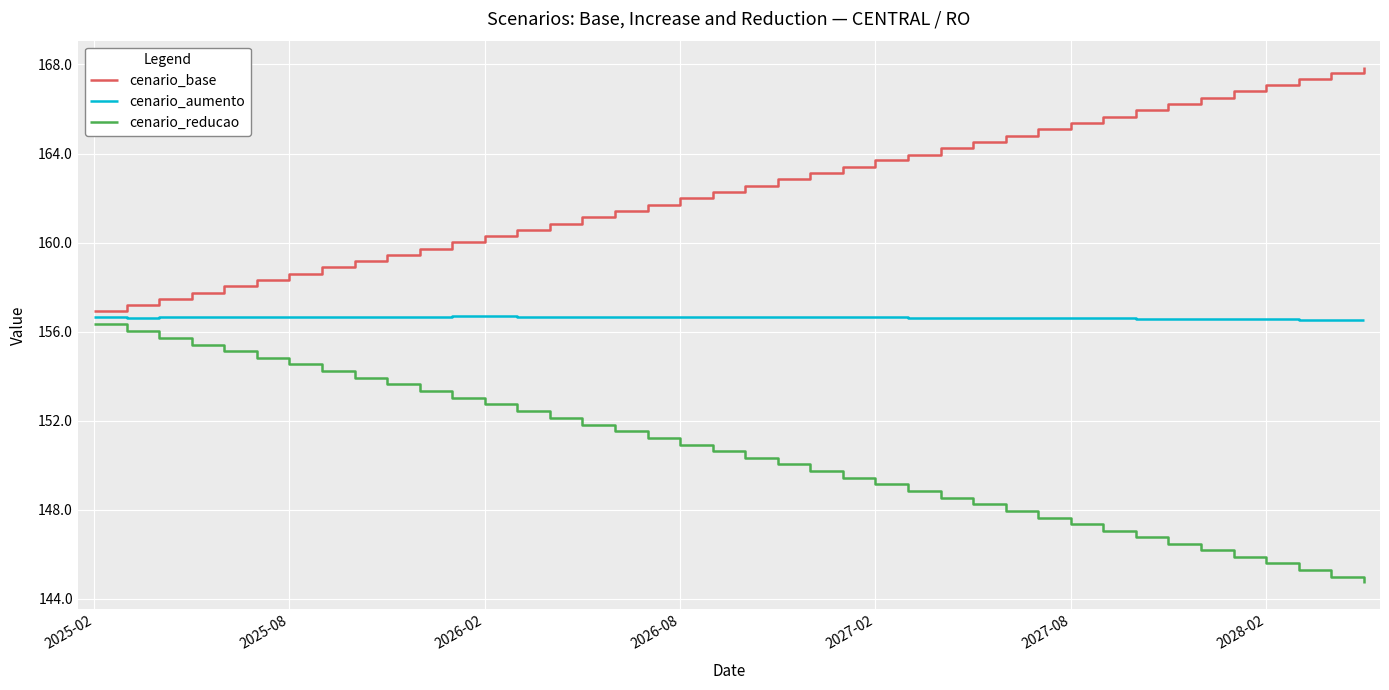

What are all the series names shown in the legend?

cenario_base, cenario_aumento, cenario_reducao